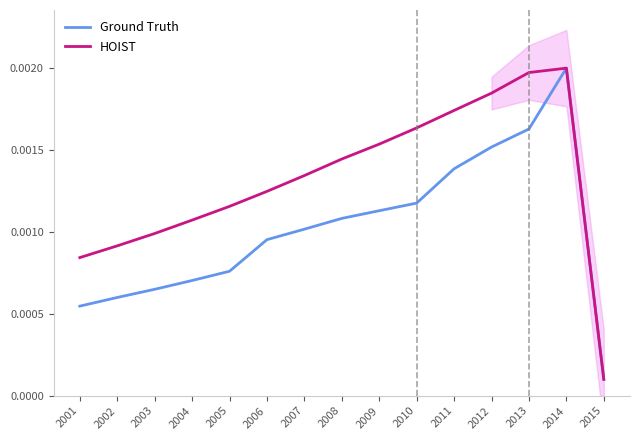

True or false: Ground Truth and HOIST intersect in this chart.

False